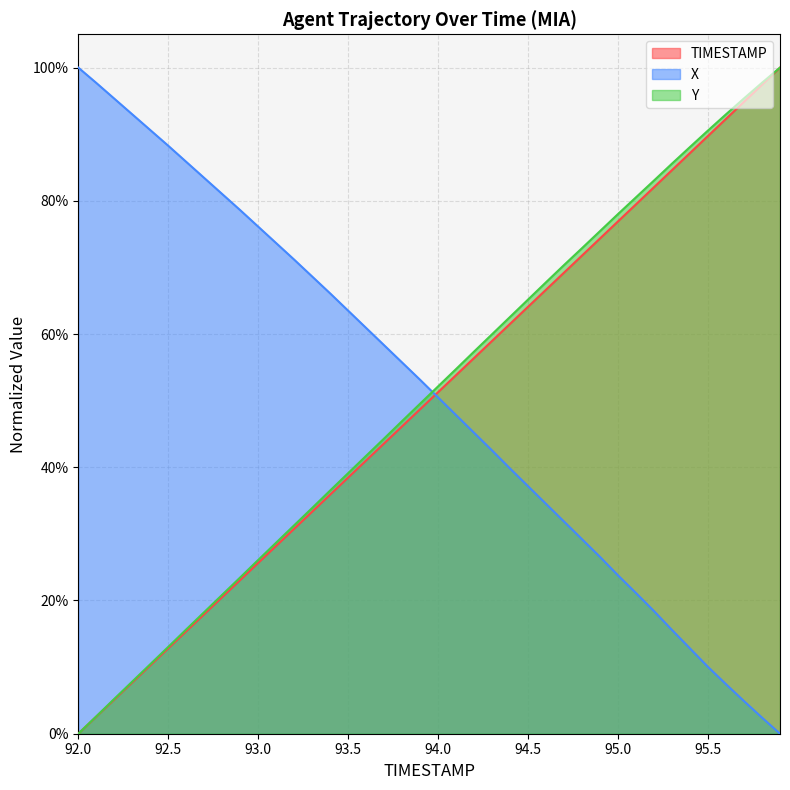

Where do X and Y first cross each other?

93.9 and 94.0